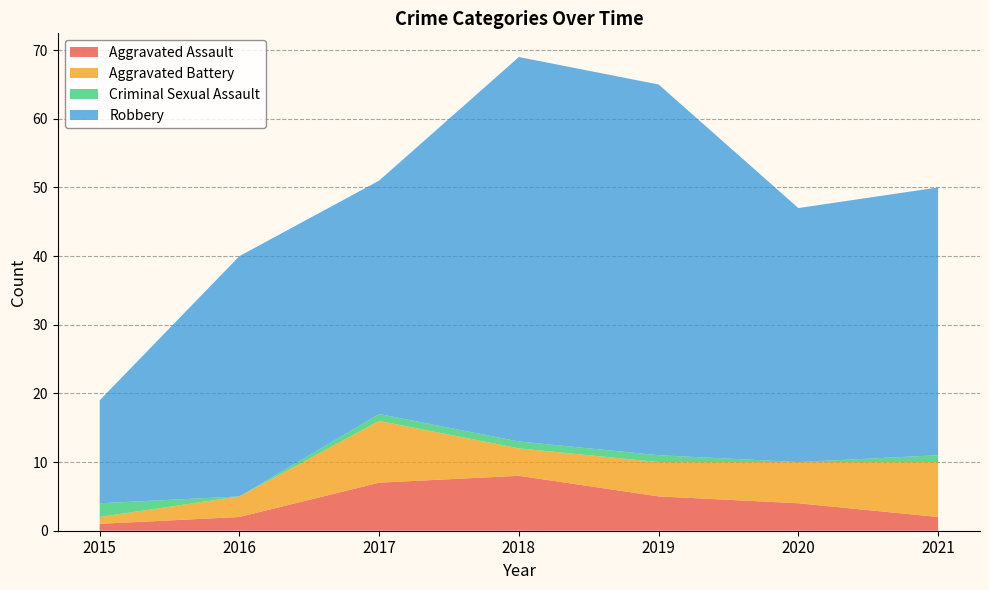

Reading left to right, what are all the values shown in this chart?

Aggravated Assault: 1	2	7	8	5	4	2
Aggravated Battery: 1	3	9	4	5	6	8
Criminal Sexual Assault: 2	0	1	1	1	0	1
Robbery: 15	35	34	56	54	37	39